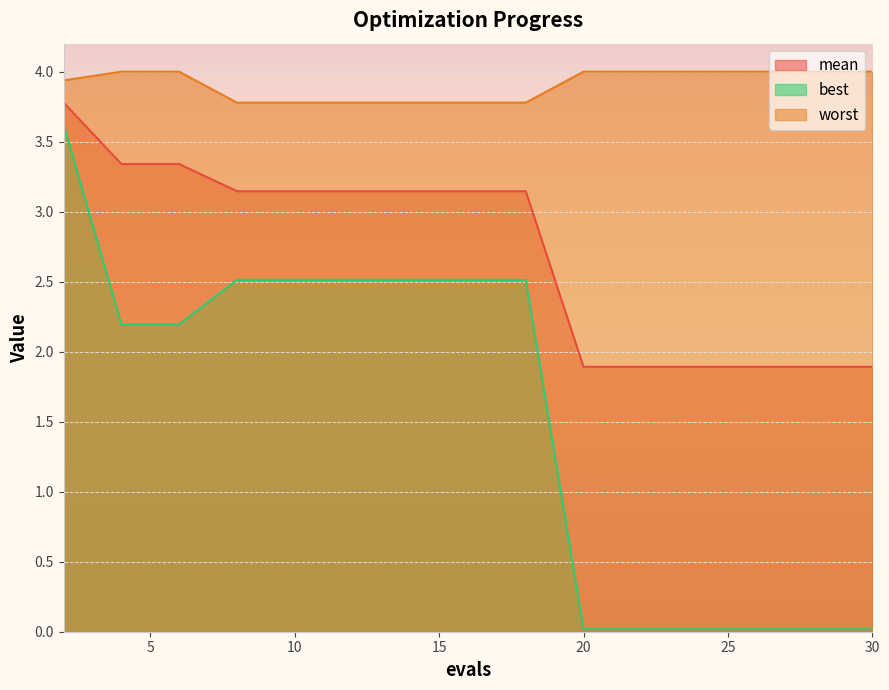

Reading left to right, extract all data points from this chart.

mean: 3.8	3.3	3.3	3.1	3.1	3.1	3.1	3.1	3.1	1.9	1.9	1.9	1.9	1.9	1.9
best: 3.6	2.2	2.2	2.5	2.5	2.5	2.5	2.5	2.5	0.0	0.0	0.0	0.0	0.0	0.0
worst: 3.9	4.0	4.0	3.8	3.8	3.8	3.8	3.8	3.8	4.0	4.0	4.0	4.0	4.0	4.0